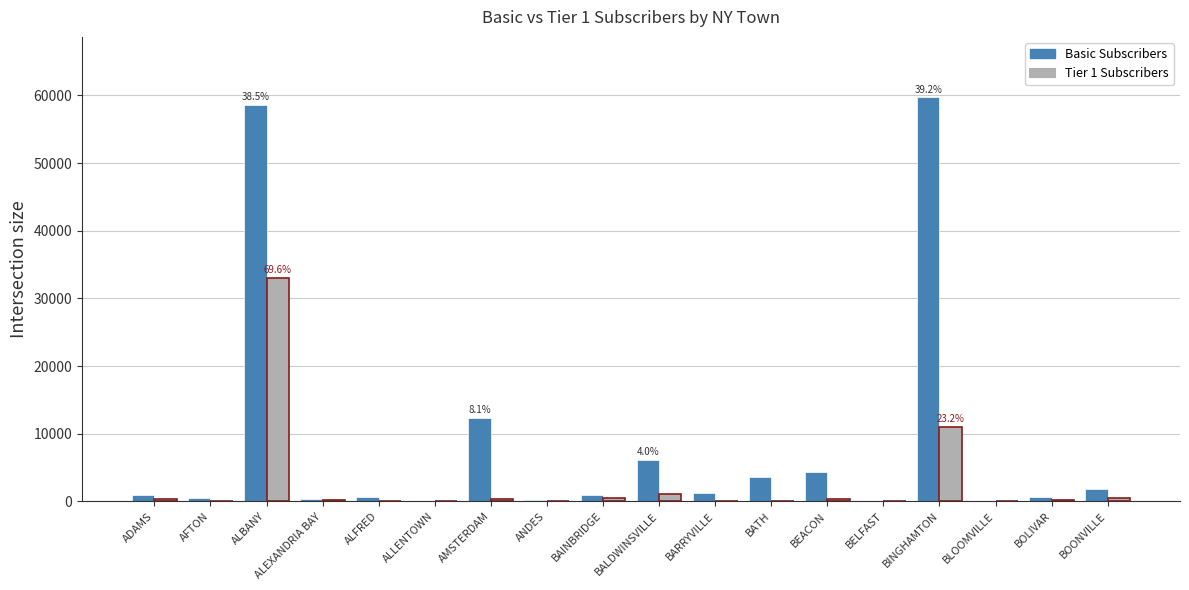

Does the chart contain stacked bars?

No